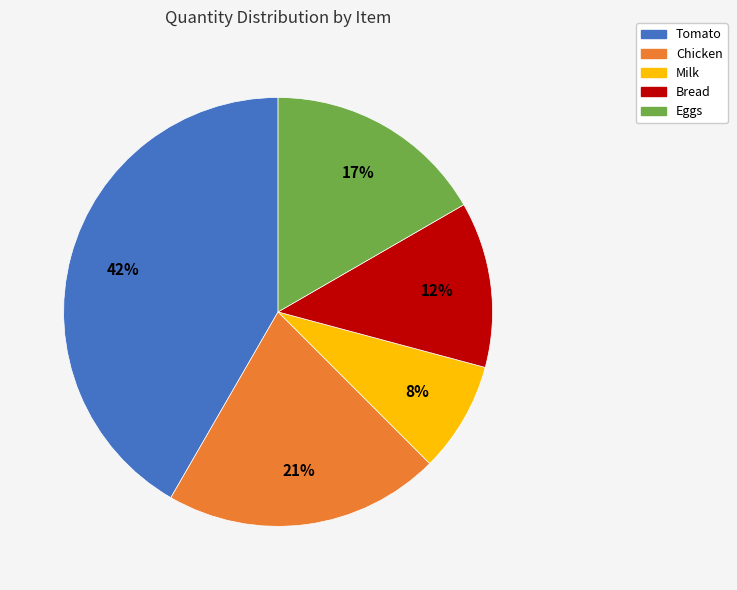

What is the ratio of the value at Milk to the value at Eggs?

0.5